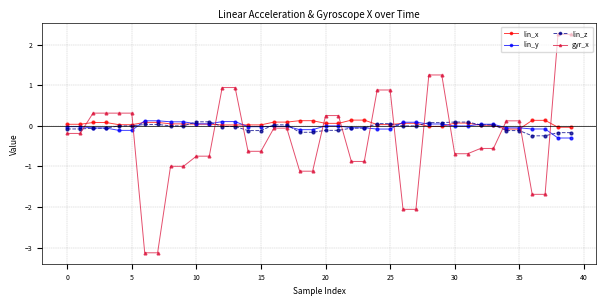

What are all the series names shown in the legend?

lin_x, lin_y, lin_z, gyr_x